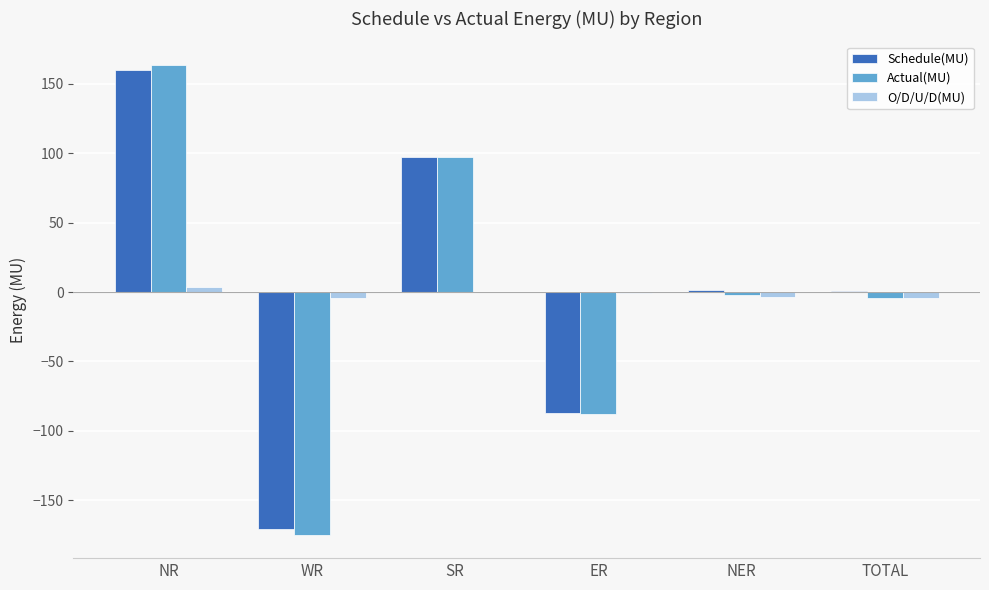

What is the maximum value for O/D/U/D(MU)?

3.9